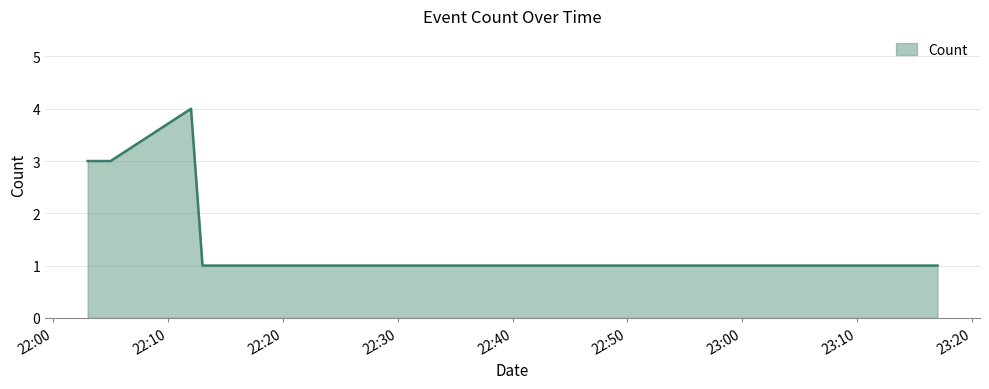

What is the maximum value shown in the chart?

4